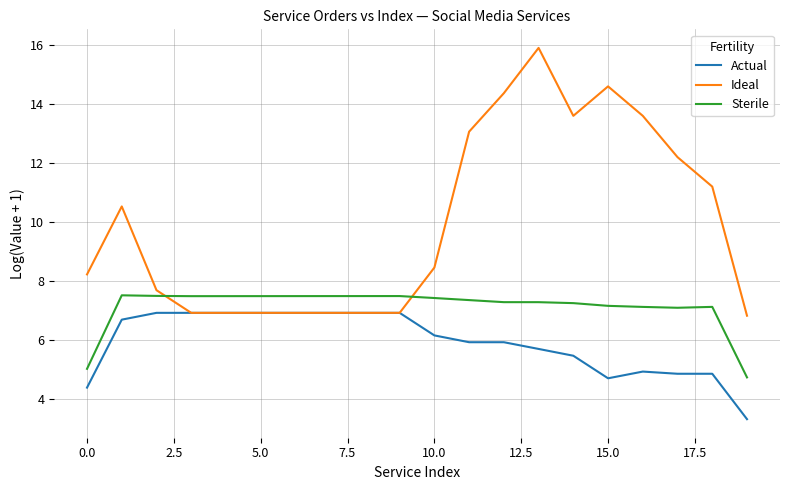

At how many categories does at least one series exceed 15?

1